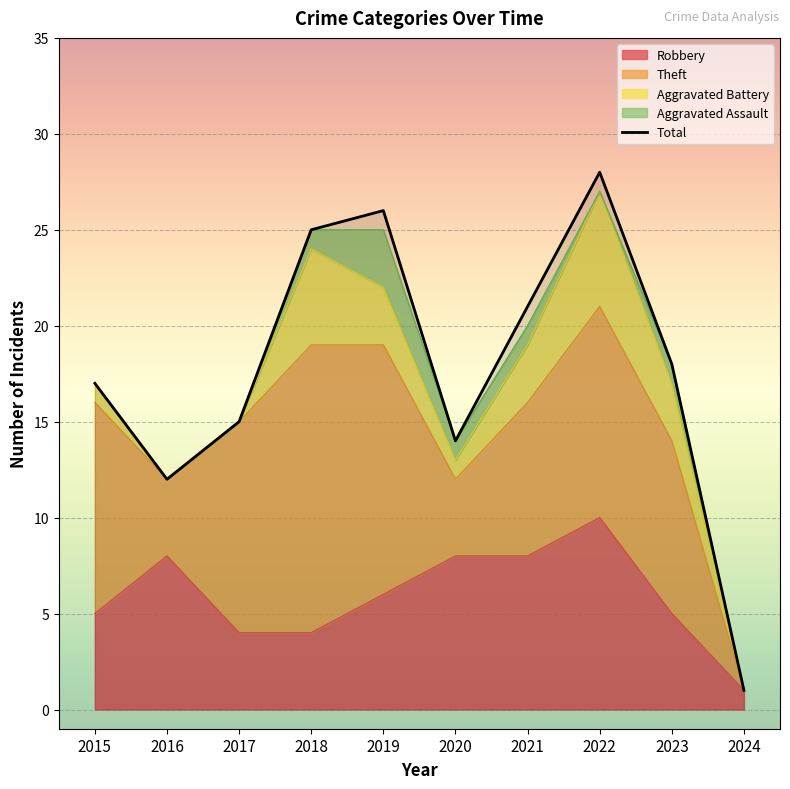

What is the value of the 3rd point from the left?

15